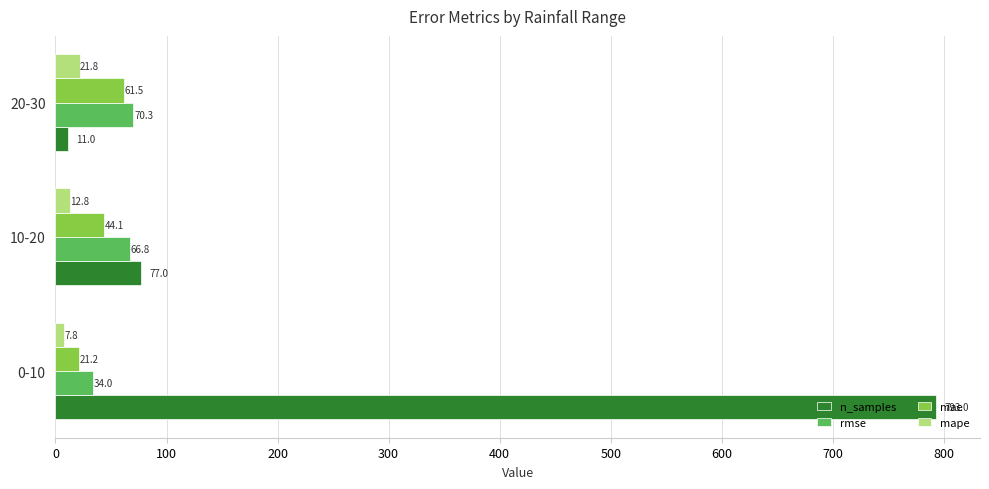

What is the highest value of the mae series?

61.5